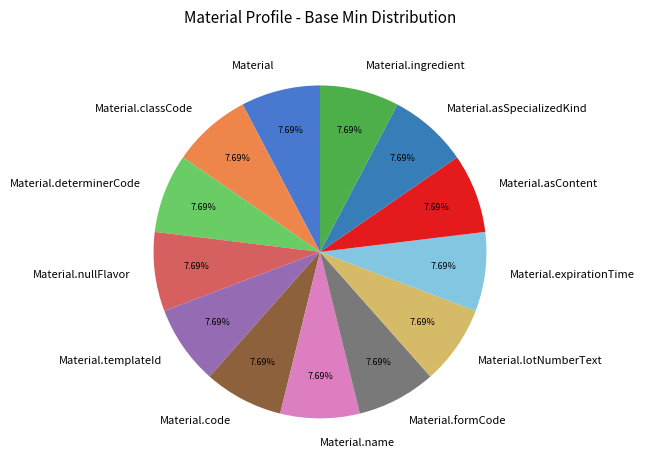

To the nearest percent, what is the combined percentage of Material.code and Material.classCode?

15%